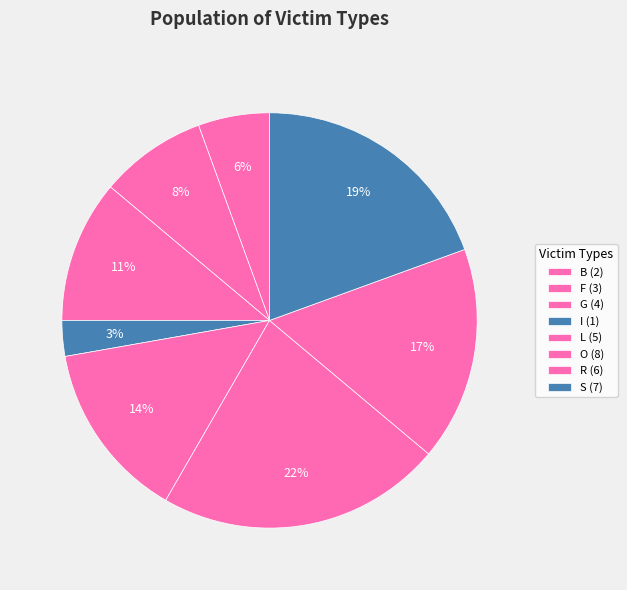

What is the ratio of the value at O to the value at L?

1.6